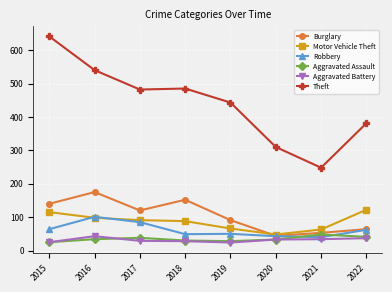

Is it true that Motor Vehicle Theft equals 129 at 2017?

False